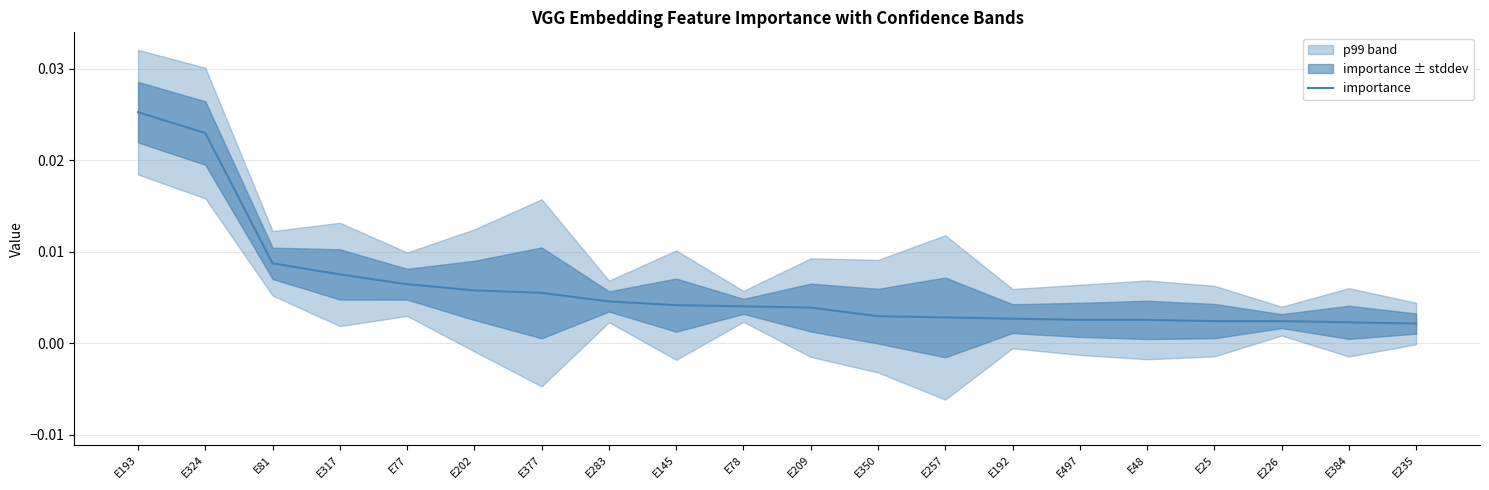

The value at E77 is 0.0. True or false?

True